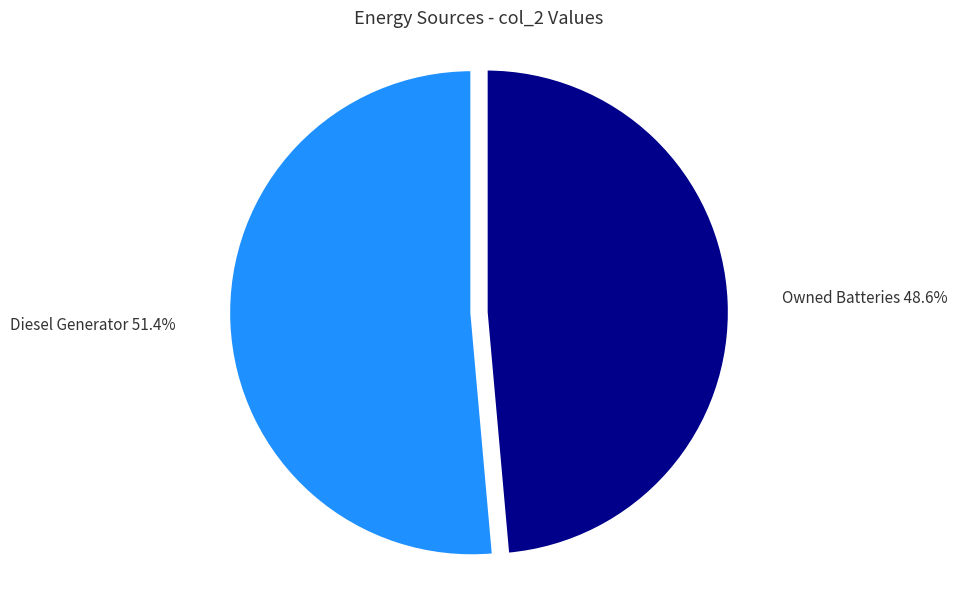

How many segments does this pie chart have?

2